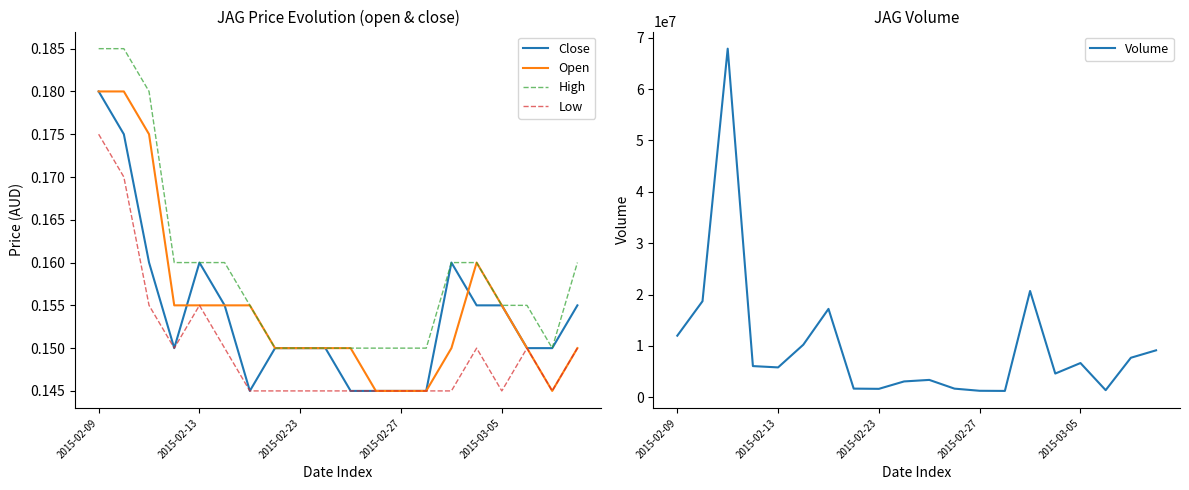

What is the highest value of the Volume series?

67870300